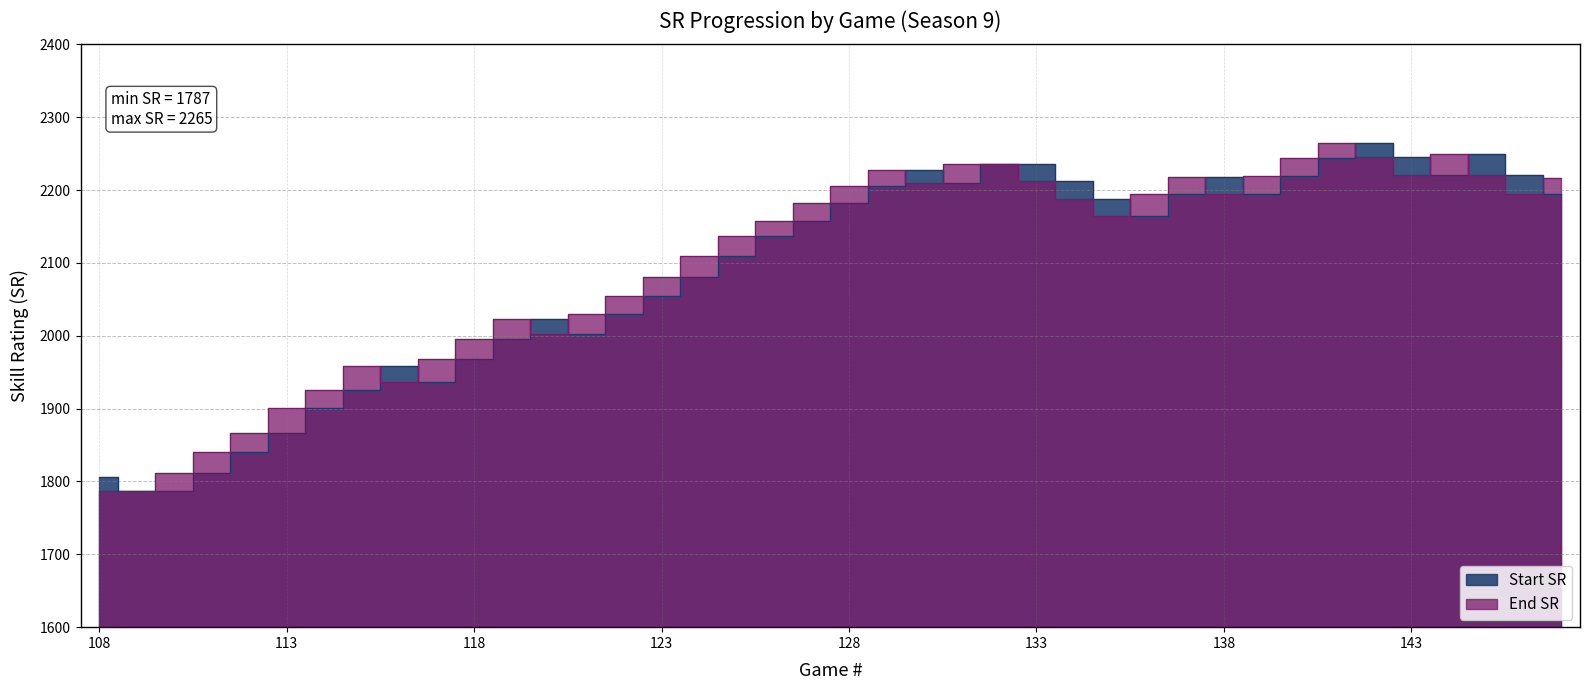

What is the average value of the Start SR series?

2088